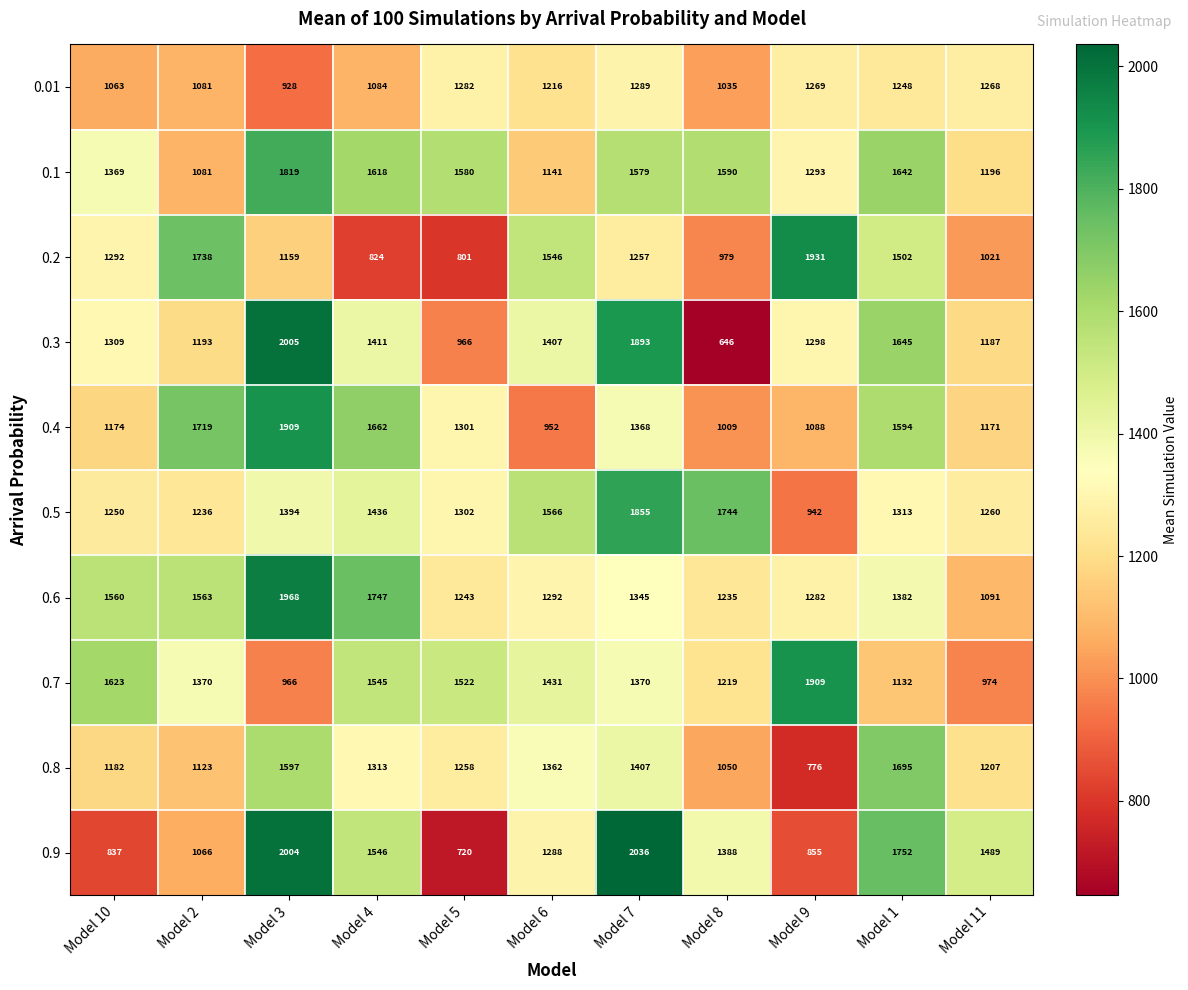

True or false: 0.9 has a value of 3276 at Model 7.

False